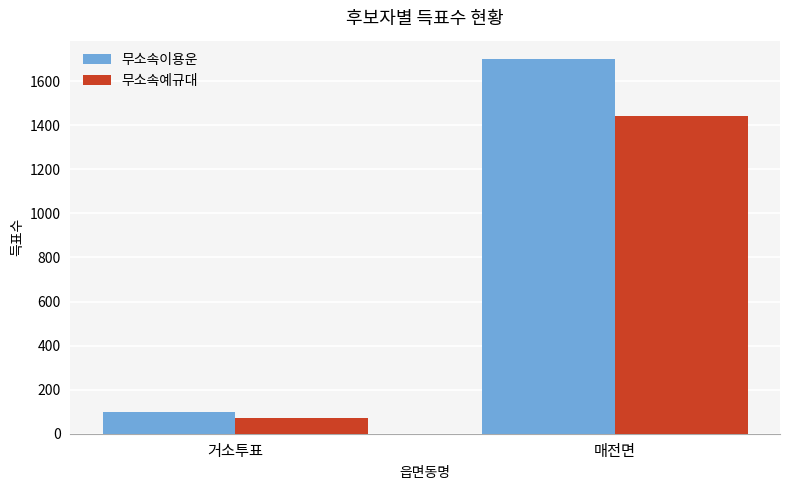

What is the lowest value of the 무소속이용운 series?

97